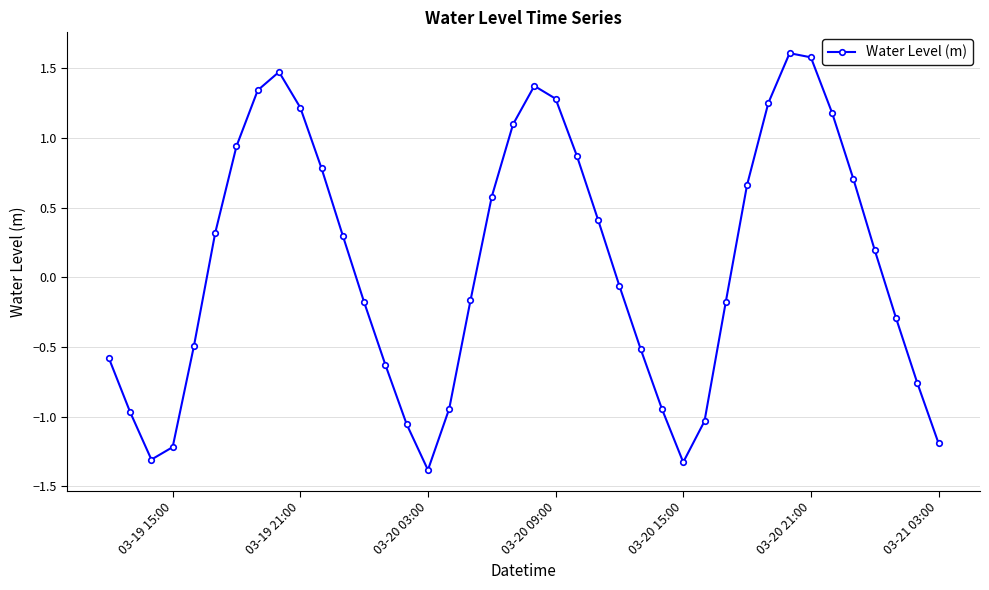

What is the minimum value shown in the chart?

-1.4